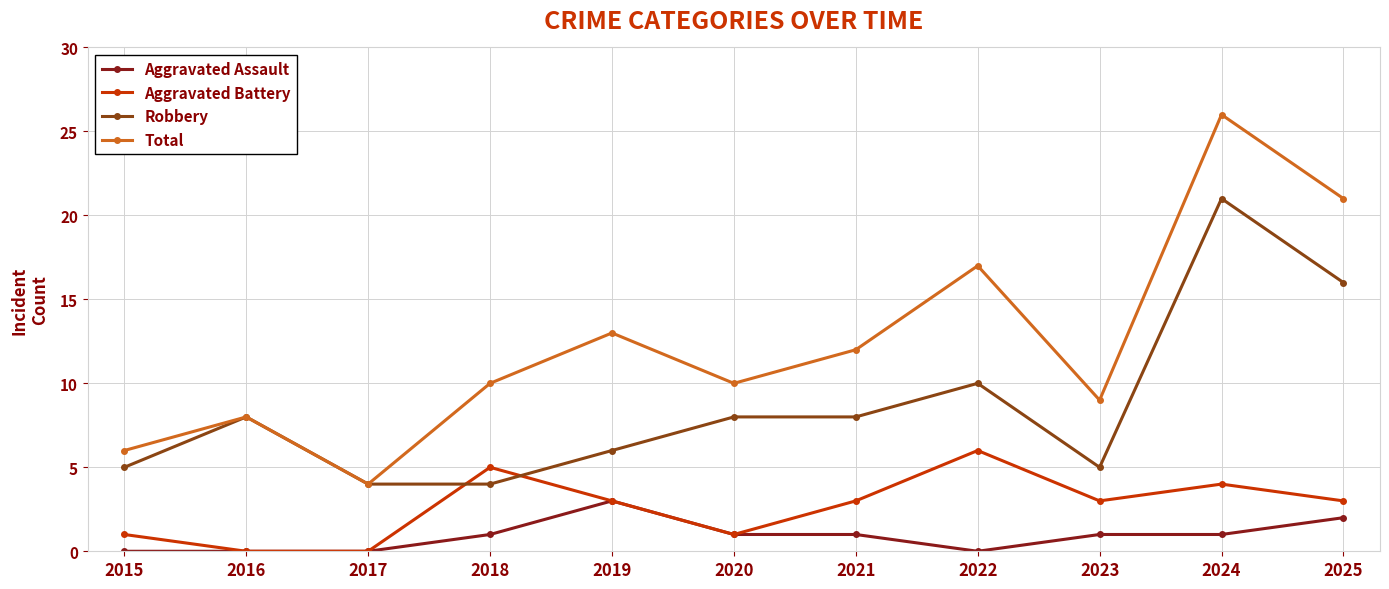

True or false: Robbery has more than 1 interior local peaks.

True